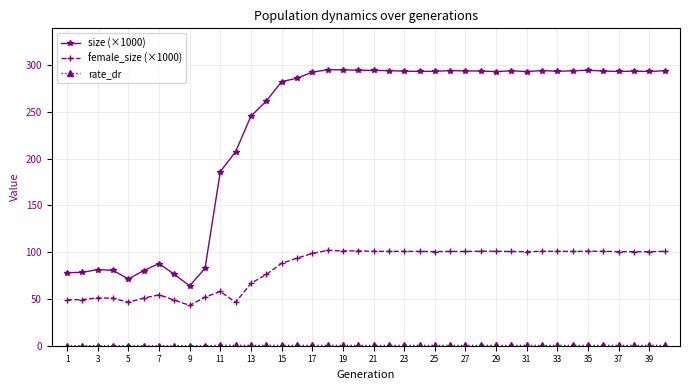

Which series has the largest total across all categories?

size (×1000)